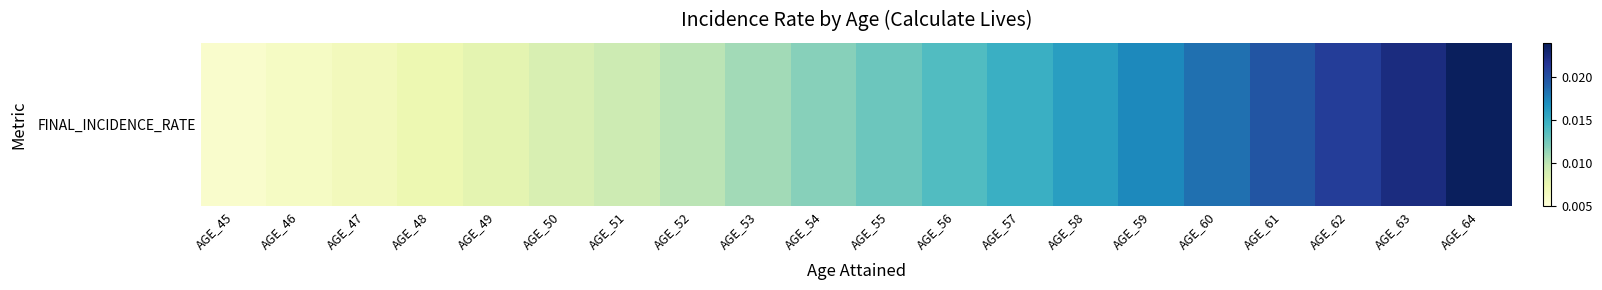

Which label corresponds to the smallest value in the chart?

AGE_45